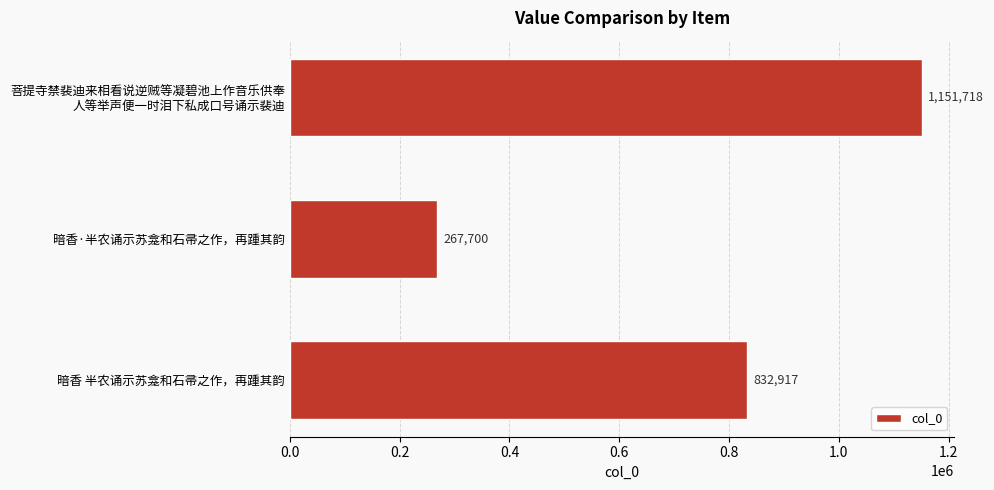

Reading top to bottom, what are all the values shown in this chart?

1151718	267700	832917